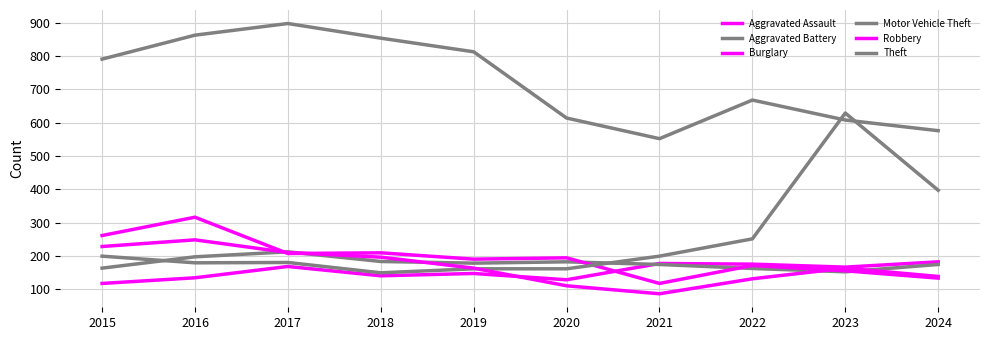

What is the minimum value shown in the chart?

86